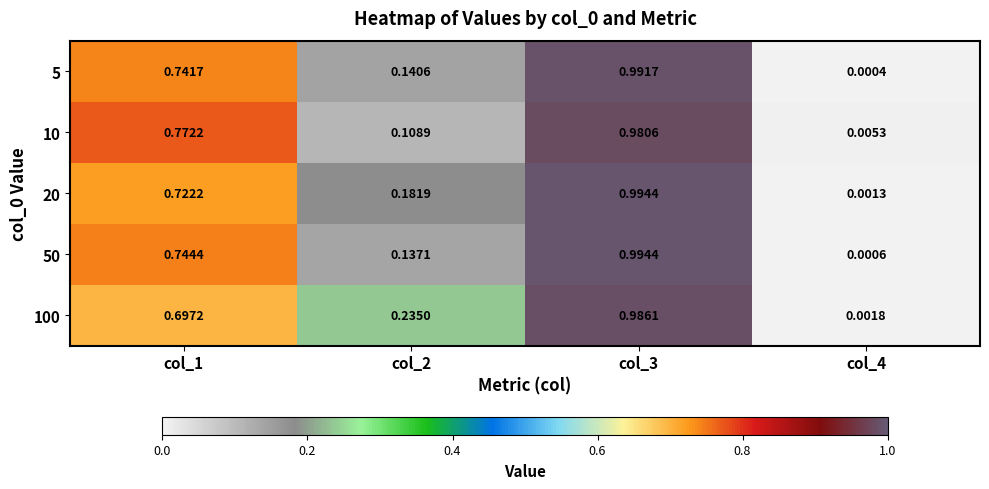

Is the value of 50 at col_3 greater than the value of 100 at col_2?

Yes